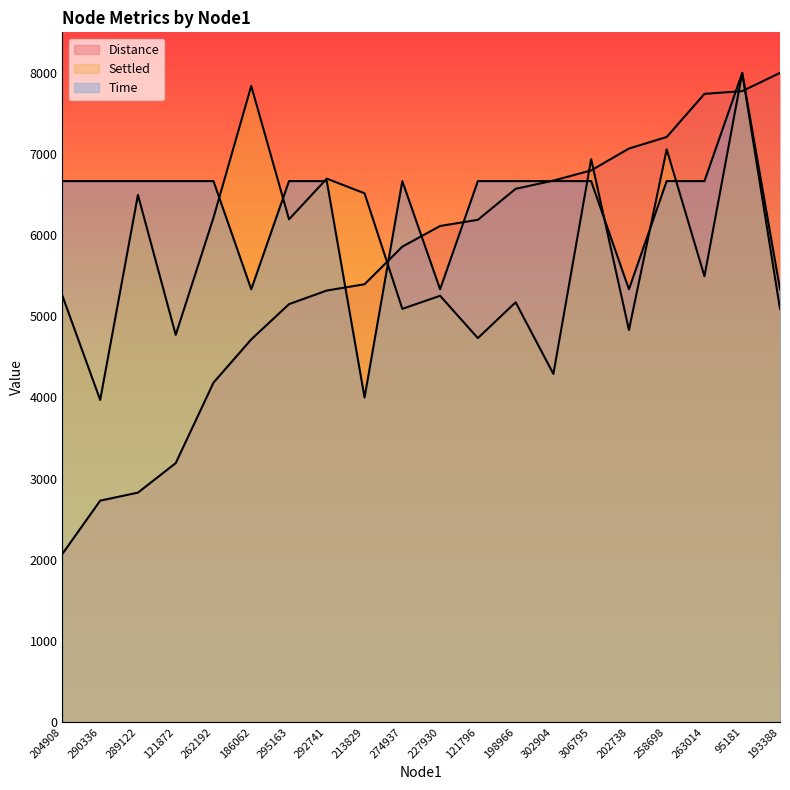

What is the spread (max minus min) of values at 213829?

2516.3